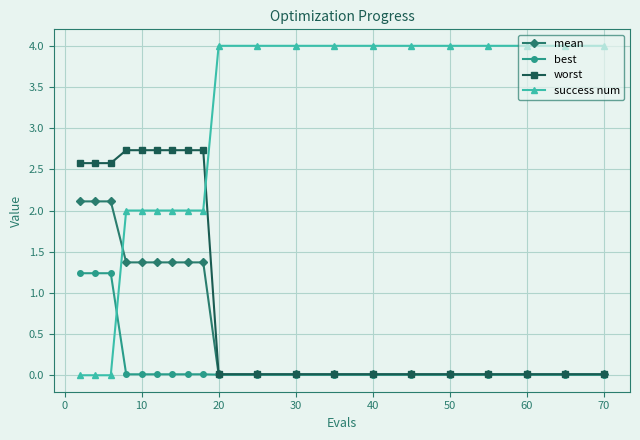

How many lines are shown in the chart?

4